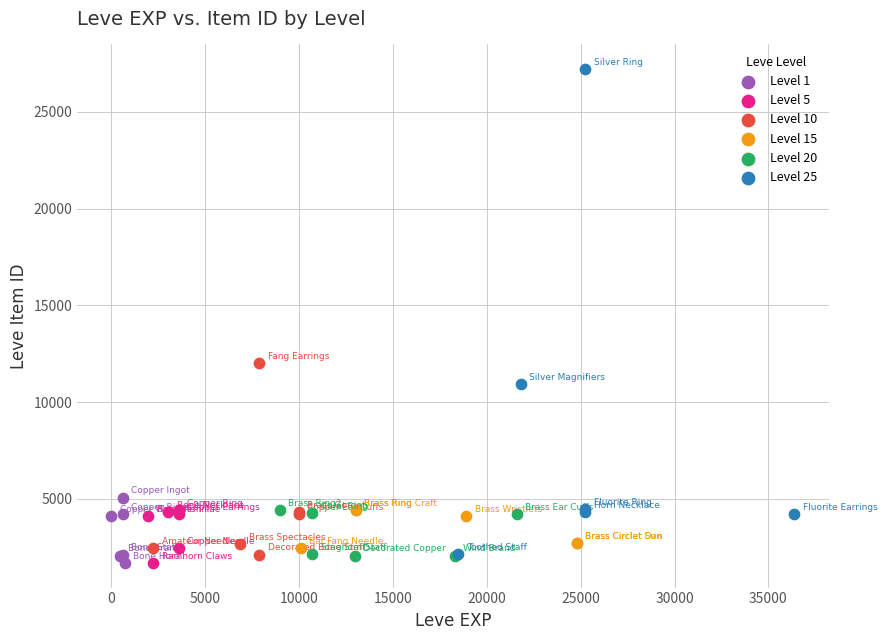

Which series contains the highest Y value?

Level 25